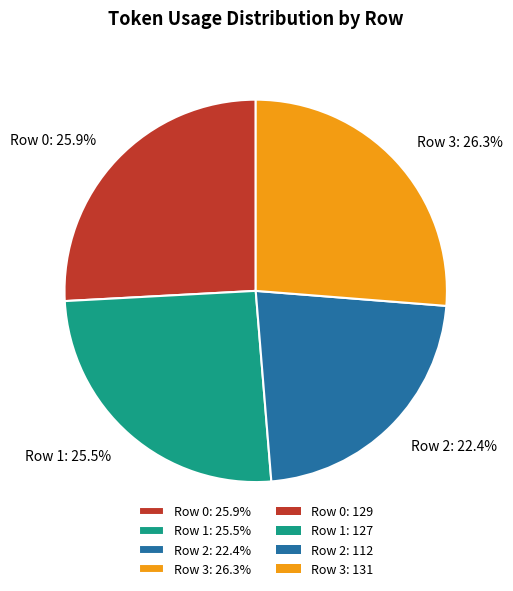

What is the smallest slice in the pie chart?

Row 2